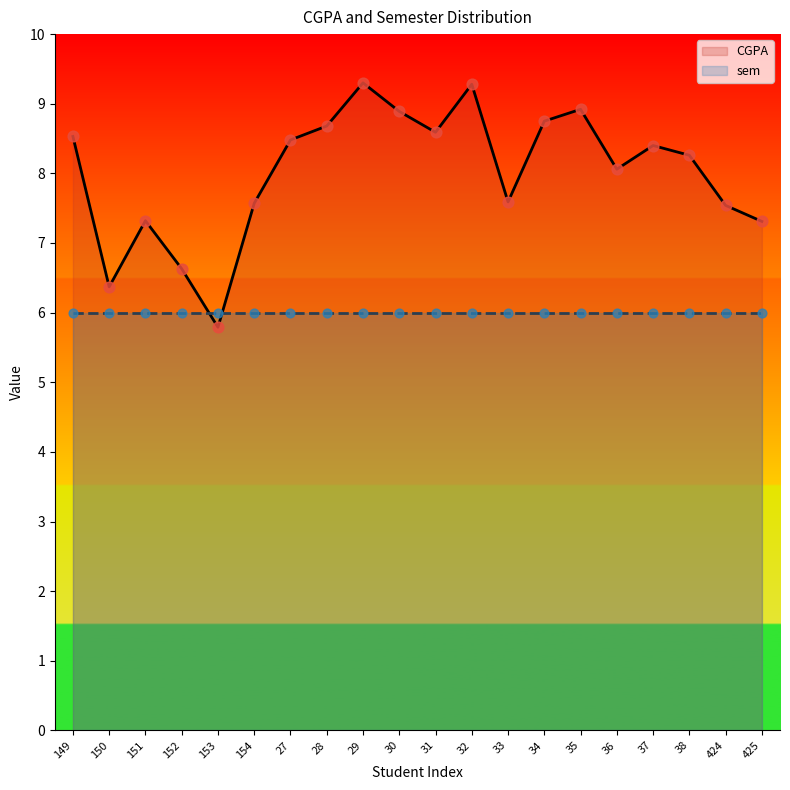

What is the change in value from 154 to 28?

+1.1